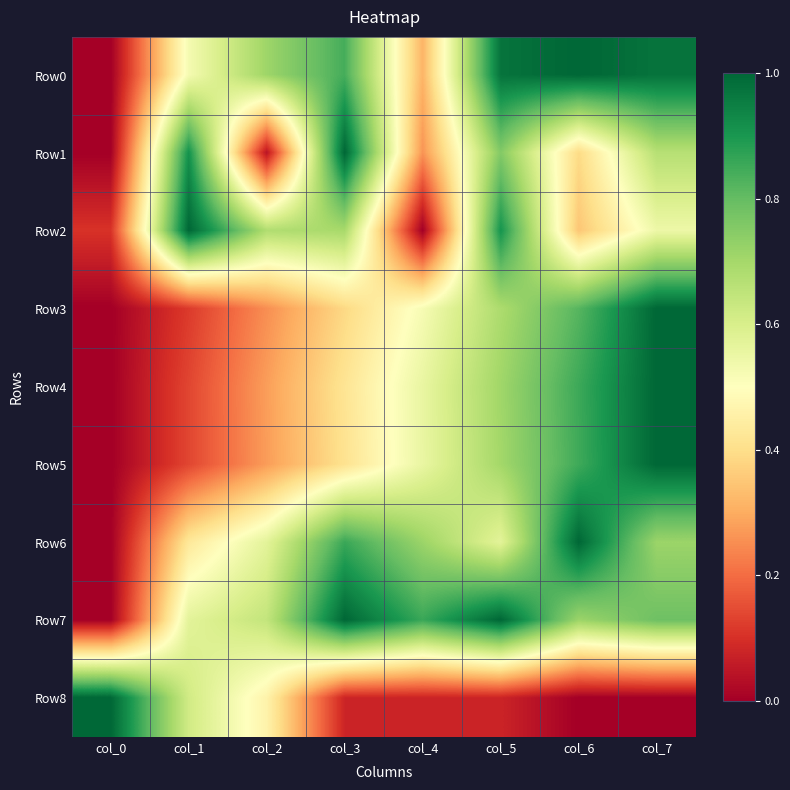

Between col_5 and col_6, which series saw the biggest shift?

Row2